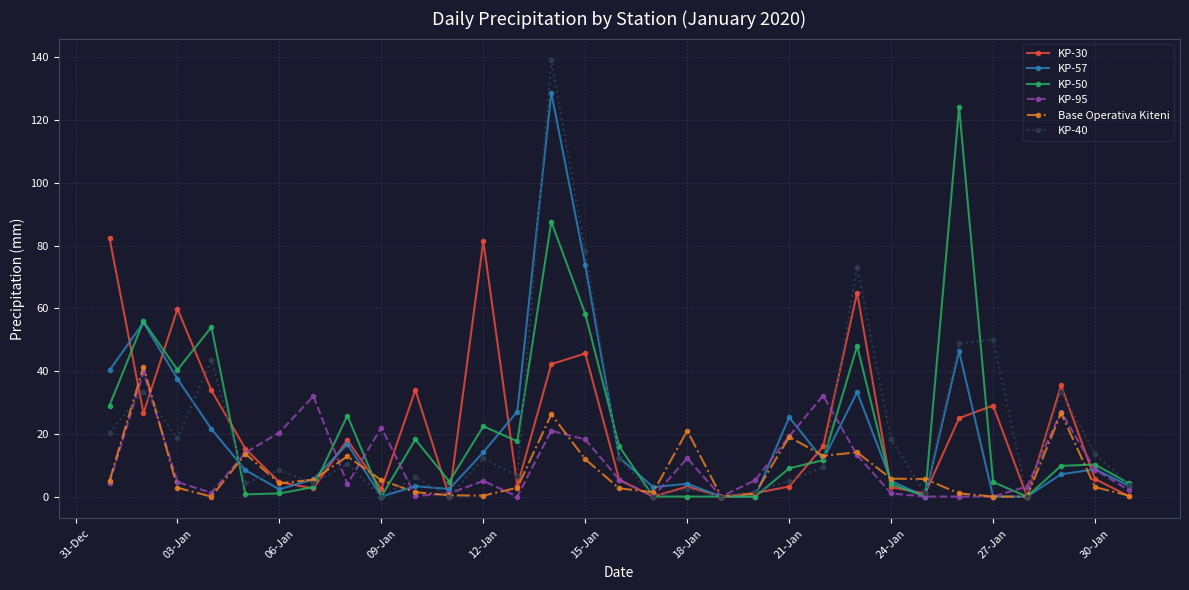

In KP-30, how many points are higher than both neighbors (excluding endpoints)?

9